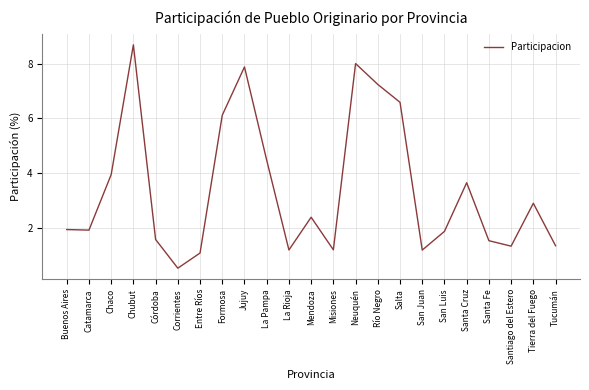

What position from the right is Tucumán?

1